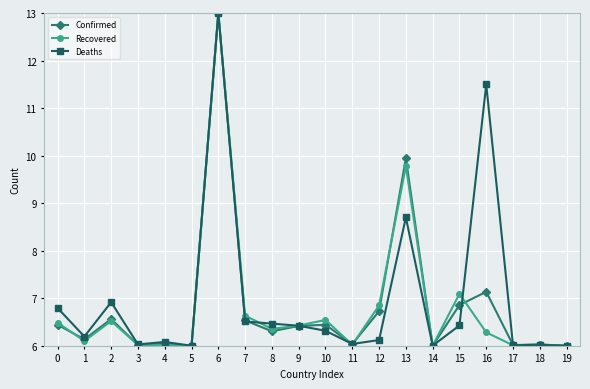

What is the total value across all series at 1?

18.4